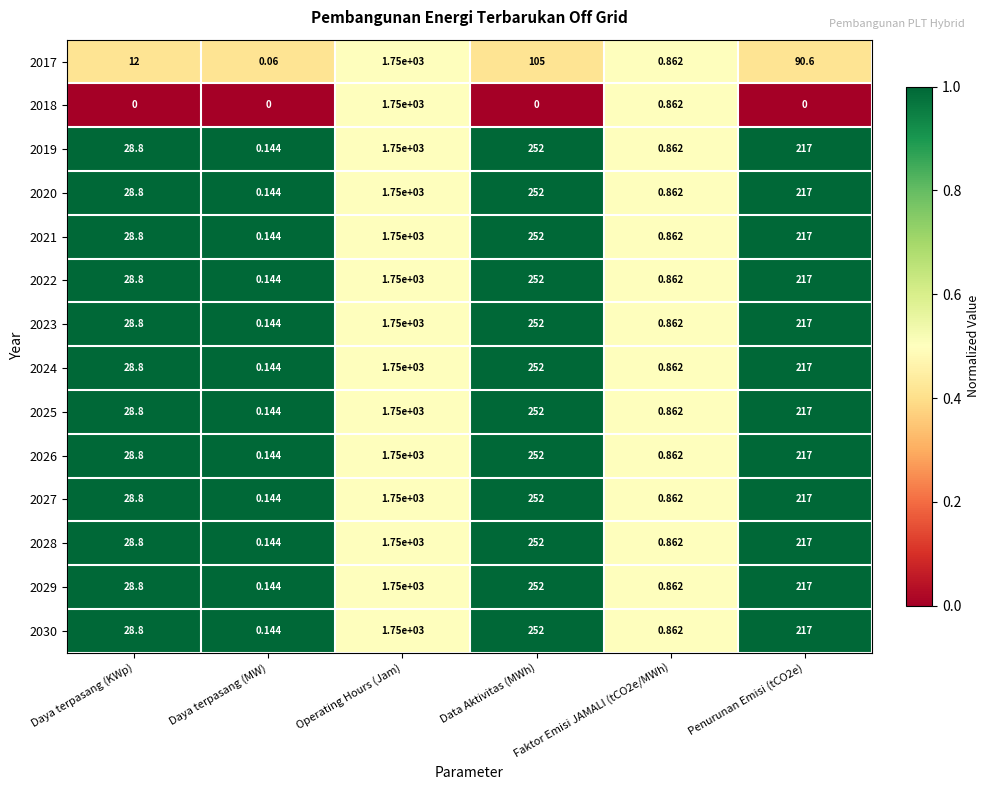

What is the total value across all series at Faktor Emisi JAMALI (tCO2e/MWh)?

12.1